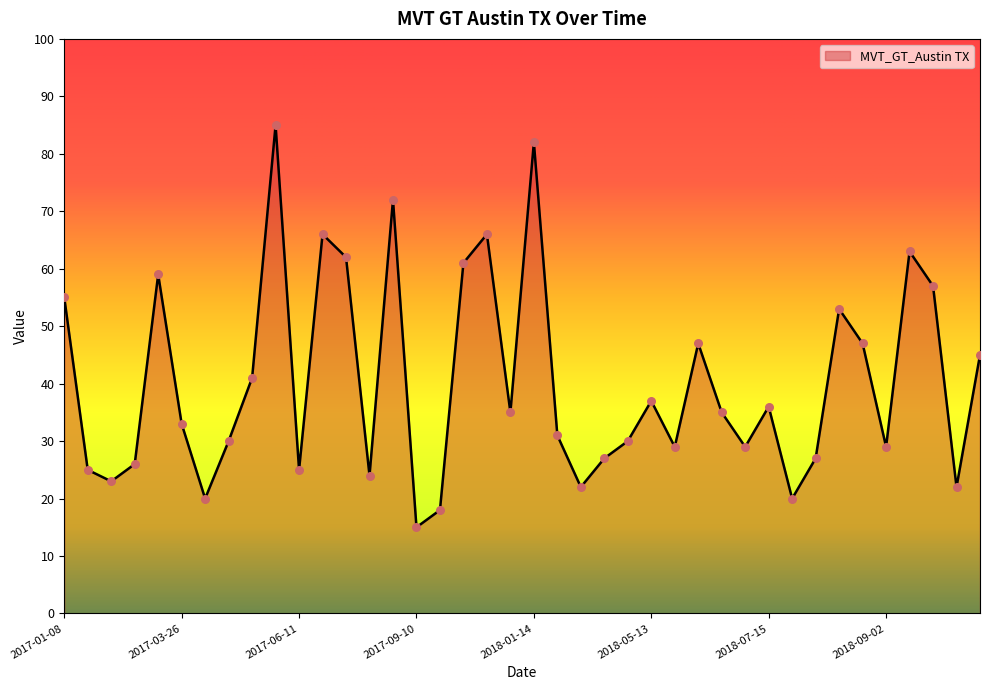

What is the difference between the maximum and minimum values?

70